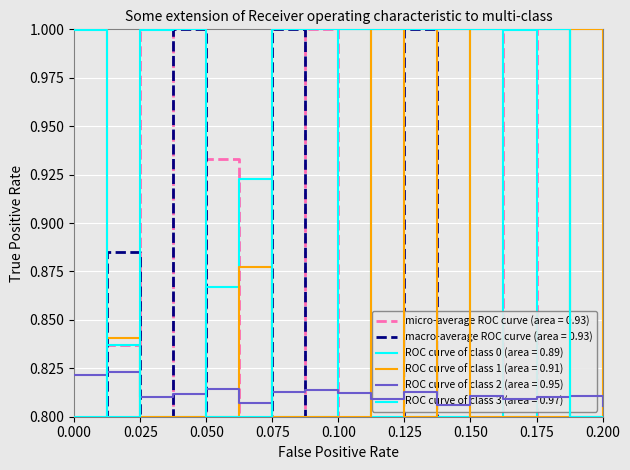

How many lines are shown in the chart?

6